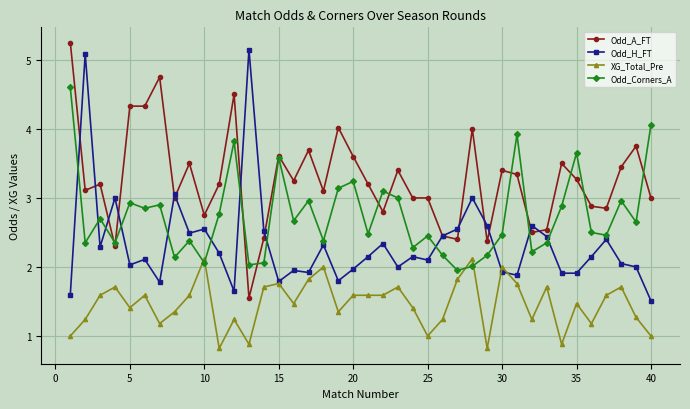

What is the lowest value of the XG_Total_Pre series?

0.8